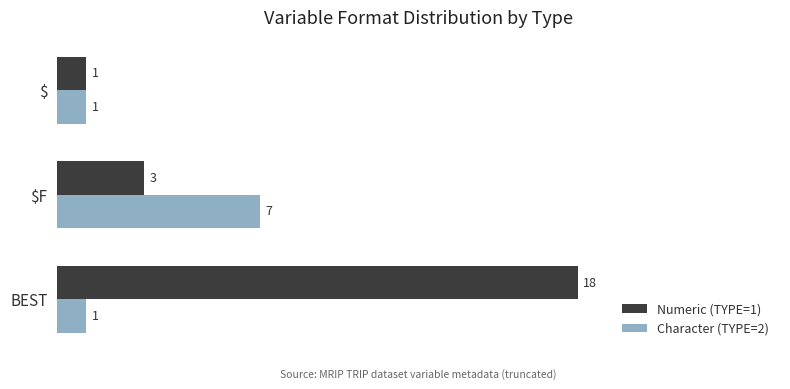

At which category does the chart reach its peak across all series?

BEST